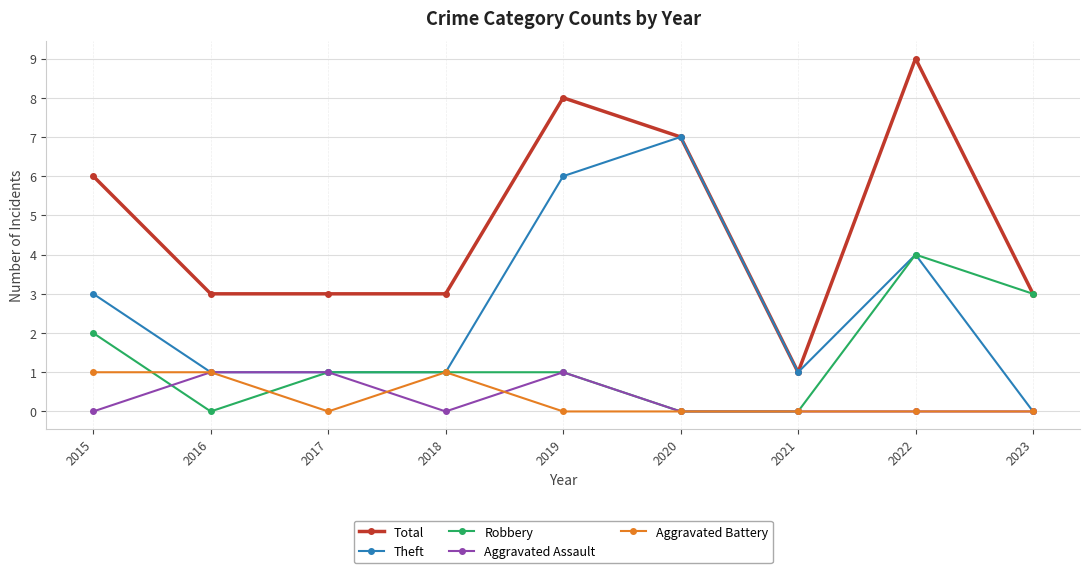

Reading right to left, list all the values displayed in this chart.

Total: 2023=3	2022=9	2021=1	2020=7	2019=8	2018=3	2017=3	2016=3	2015=6
Theft: 2023=0	2022=4	2021=1	2020=7	2019=6	2018=1	2017=1	2016=1	2015=3
Robbery: 2023=3	2022=4	2021=0	2020=0	2019=1	2018=1	2017=1	2016=0	2015=2
Aggravated Assault: 2023=0	2022=0	2021=0	2020=0	2019=1	2018=0	2017=1	2016=1	2015=0
Aggravated Battery: 2023=0	2022=0	2021=0	2020=0	2019=0	2018=1	2017=0	2016=1	2015=1